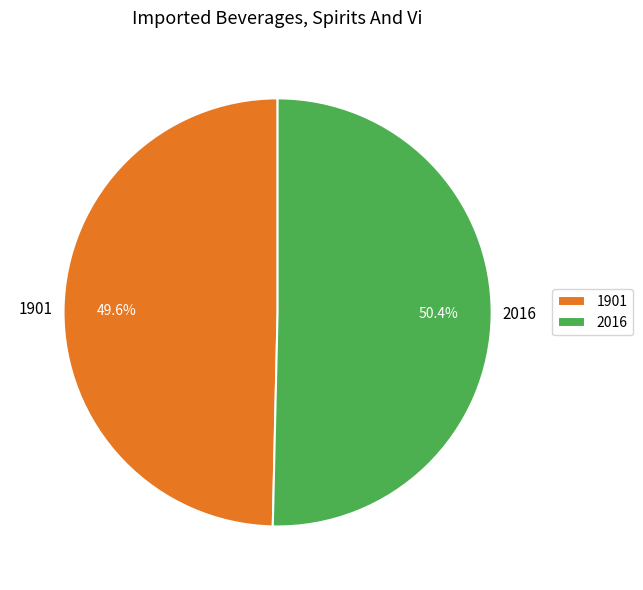

Is the sum of 1901 and 2016 greater than half?

Yes